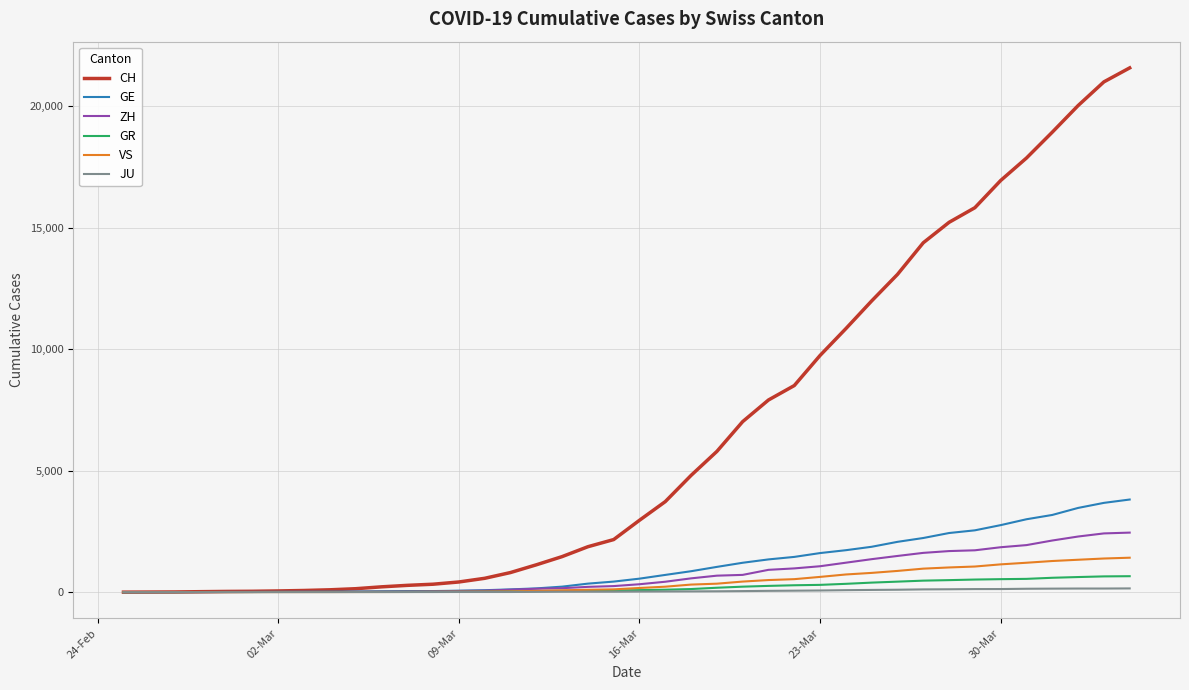

Which series has the widest spread of values?

CH